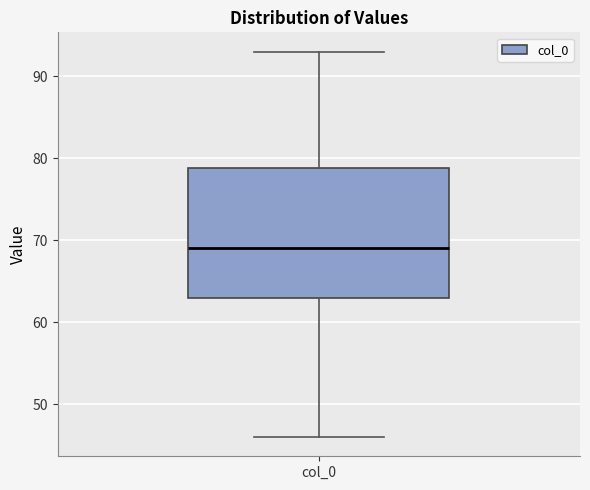

Read this box plot against the y-axis: the position of the median line, the range covered by the box, and the ends of both whiskers. The values are not printed on the chart, so give them approximately, as read against the axis.

median 69, box 63 to 79, whiskers 46 to 93